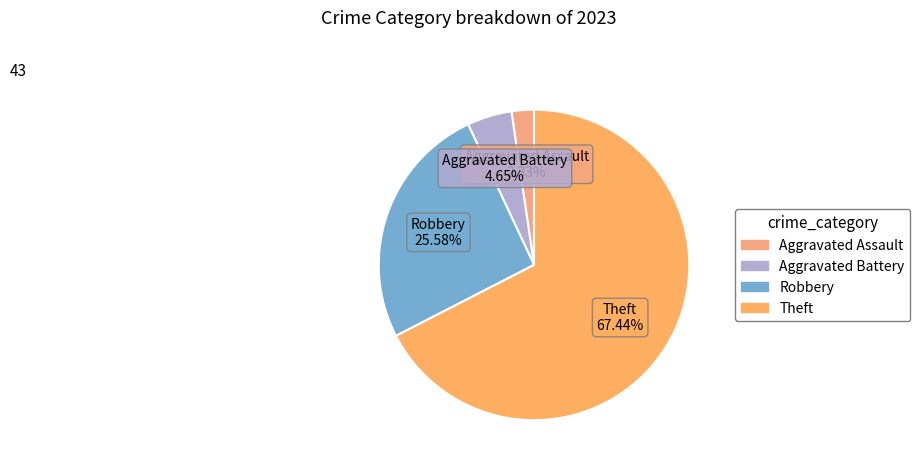

How many segments does this pie chart have?

4